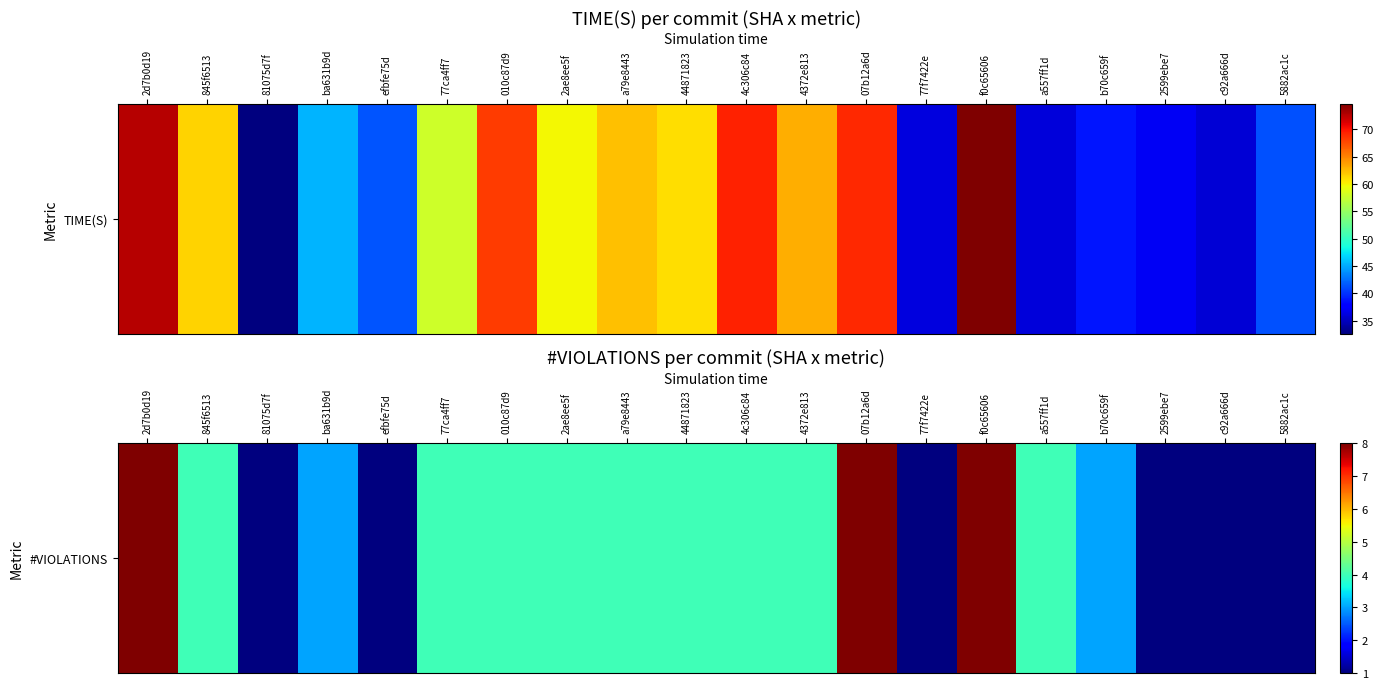

Where does the data first go above 4?

2d7b0d19